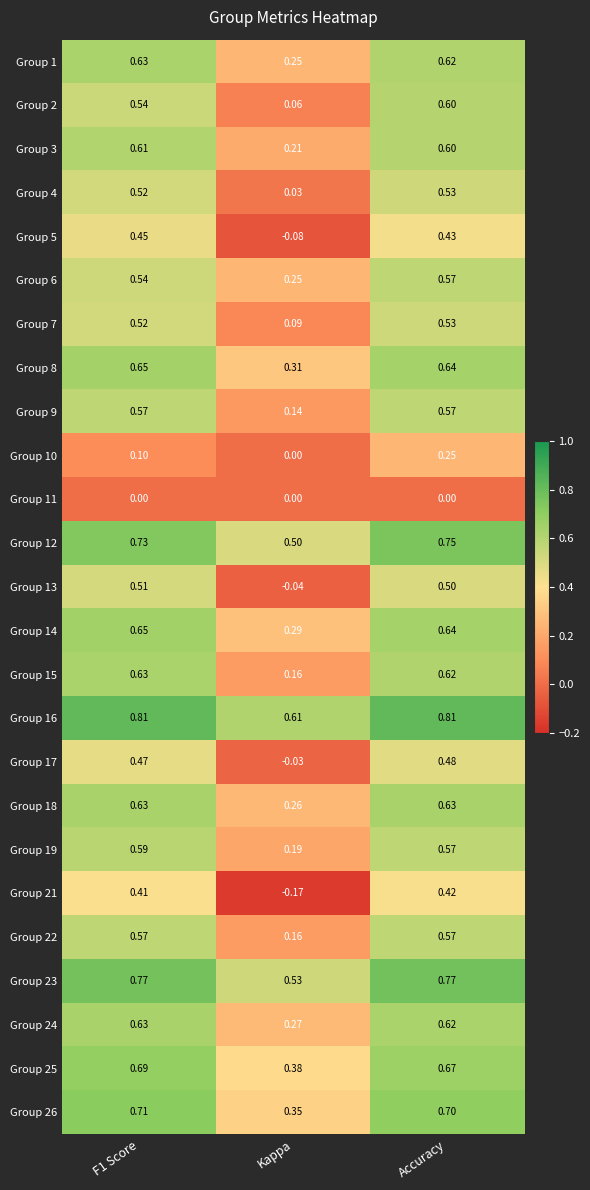

At which category does the chart reach its minimum across all series?

Kappa